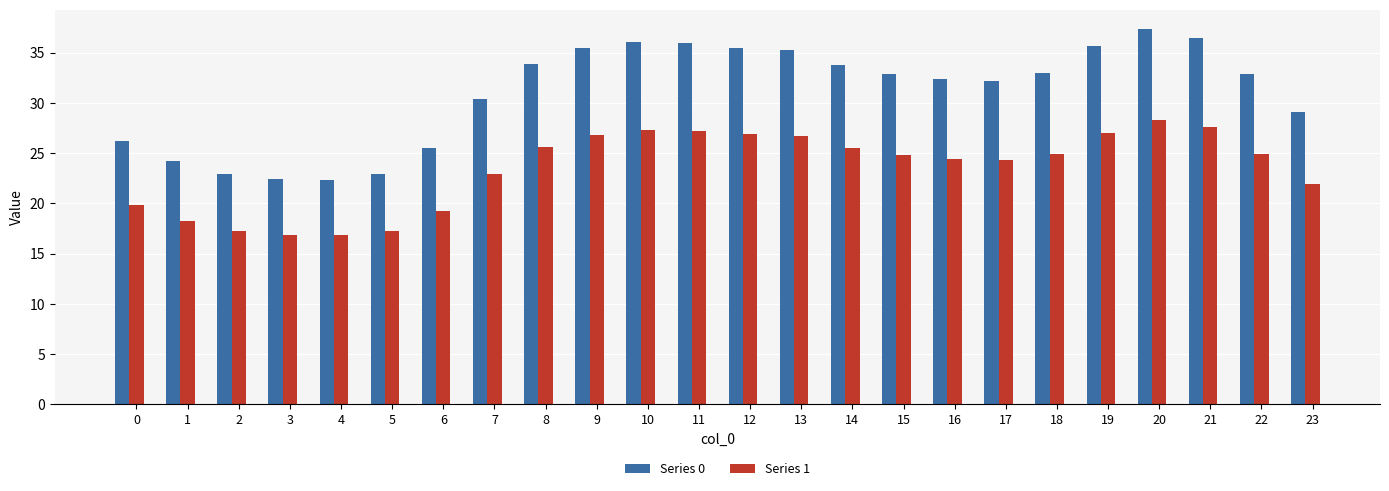

Which series has the largest range (max minus min)?

Series 0